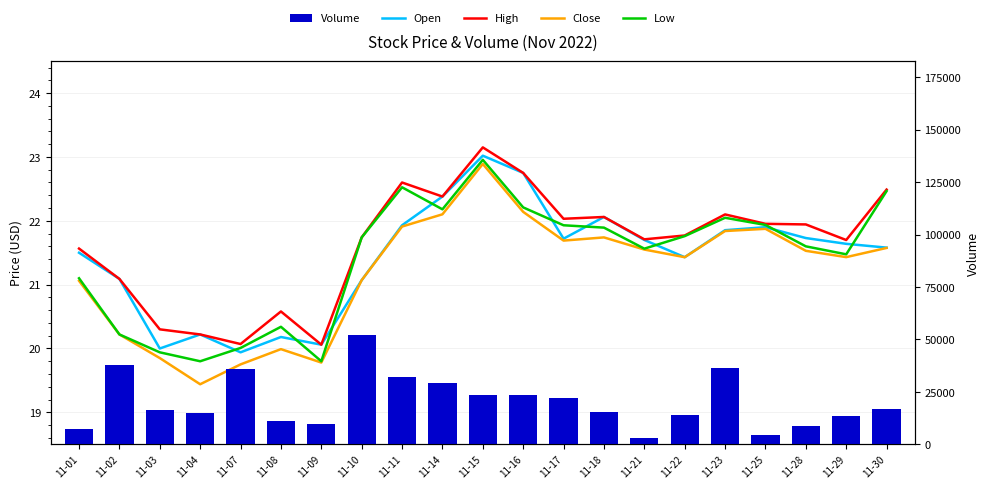

What is the difference between the Close values at 11-16 and 11-03?

2.3